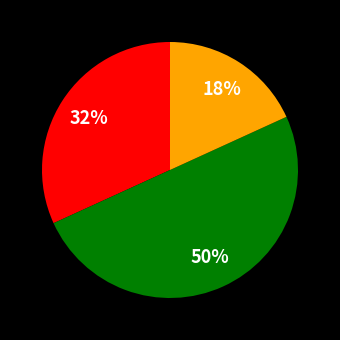

To the nearest percent, what is the average slice percentage?

33%